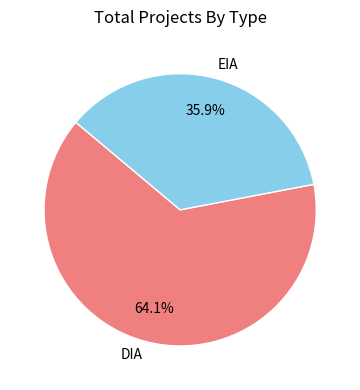

Is it true that DIA is 64% of the pie?

True